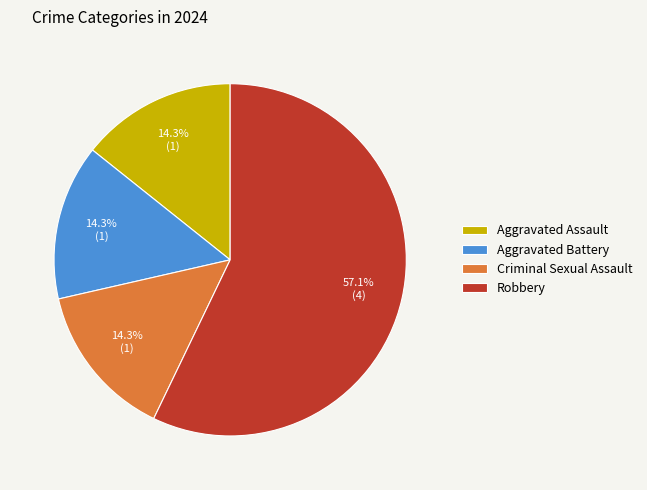

To the nearest percent, what percentage of the pie is Aggravated Battery?

14%